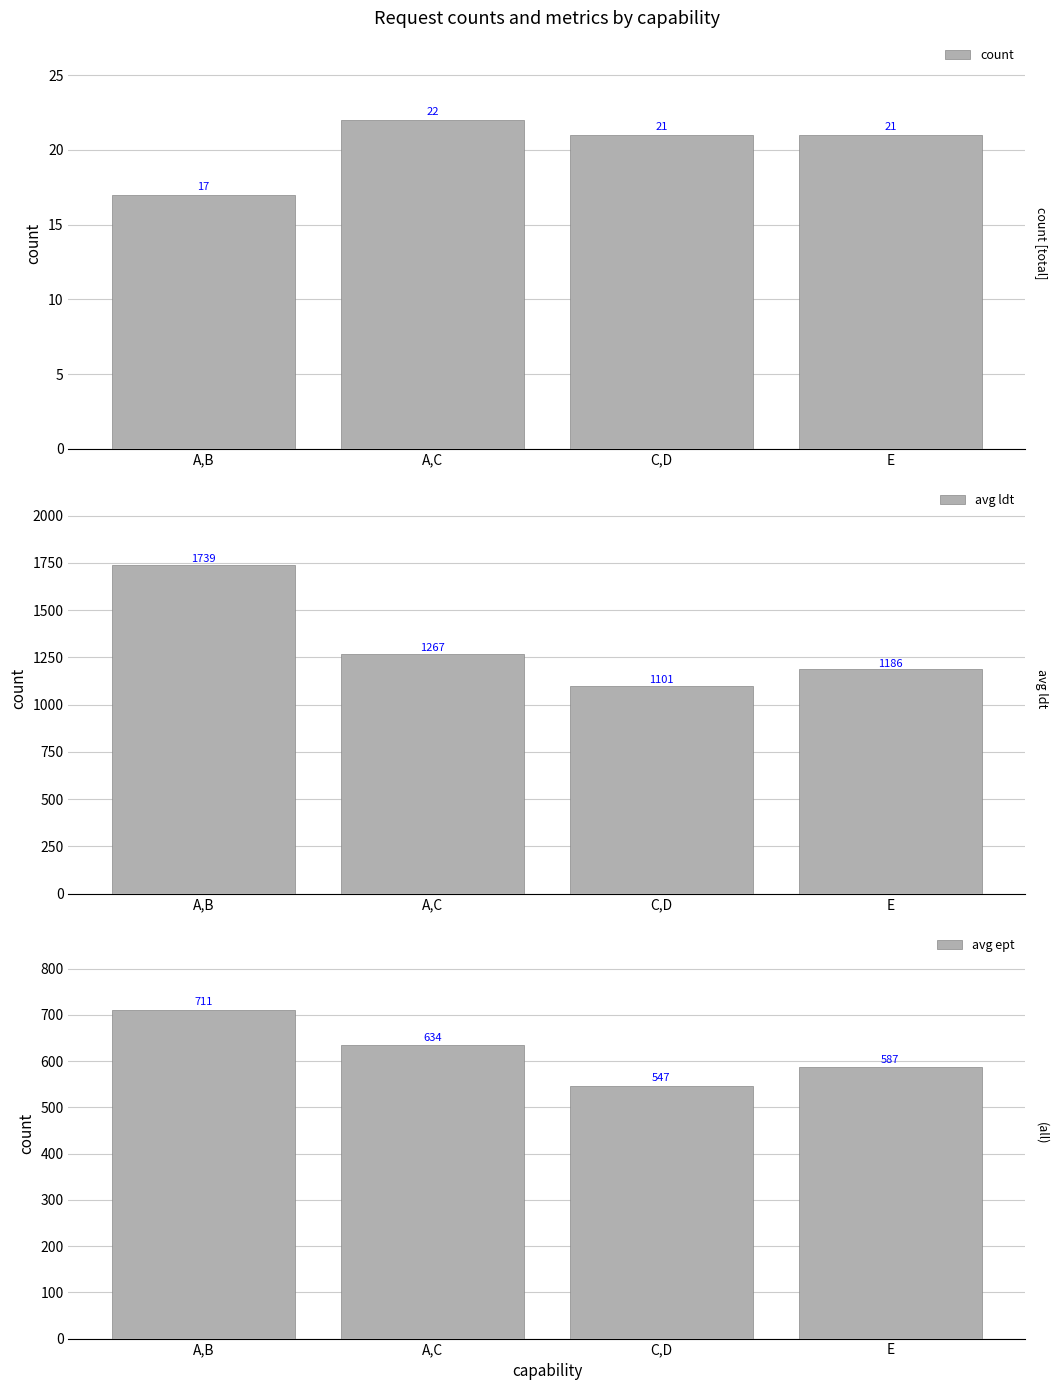

Rank the series by their maximum value, from lowest to highest.

count, avg ept, avg ldt